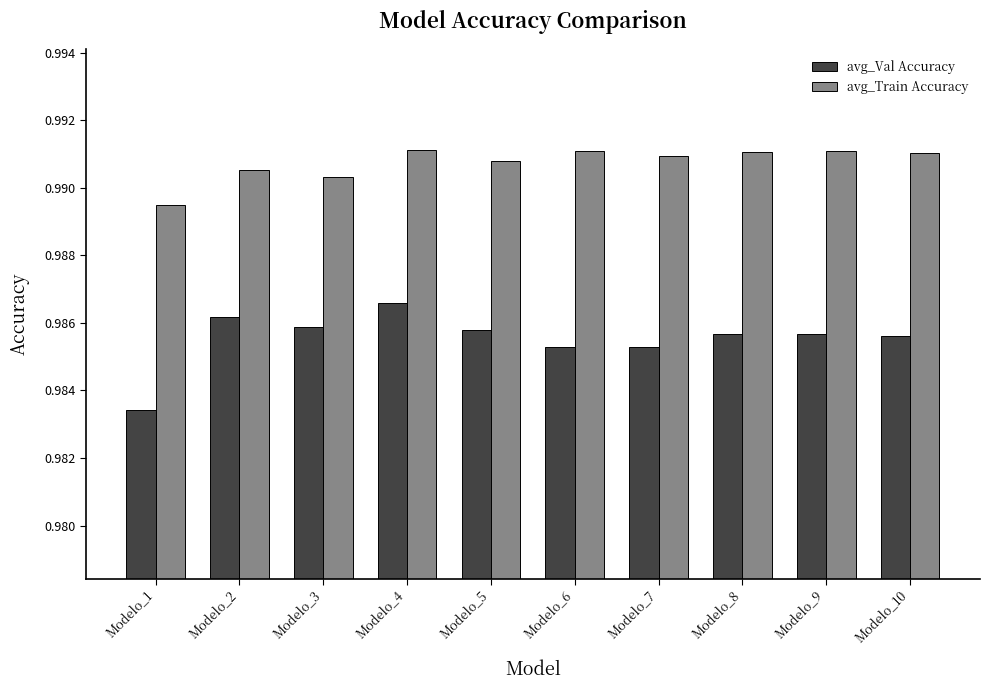

List the series in order of their peak value, lowest first.

avg_Val Accuracy, avg_Train Accuracy